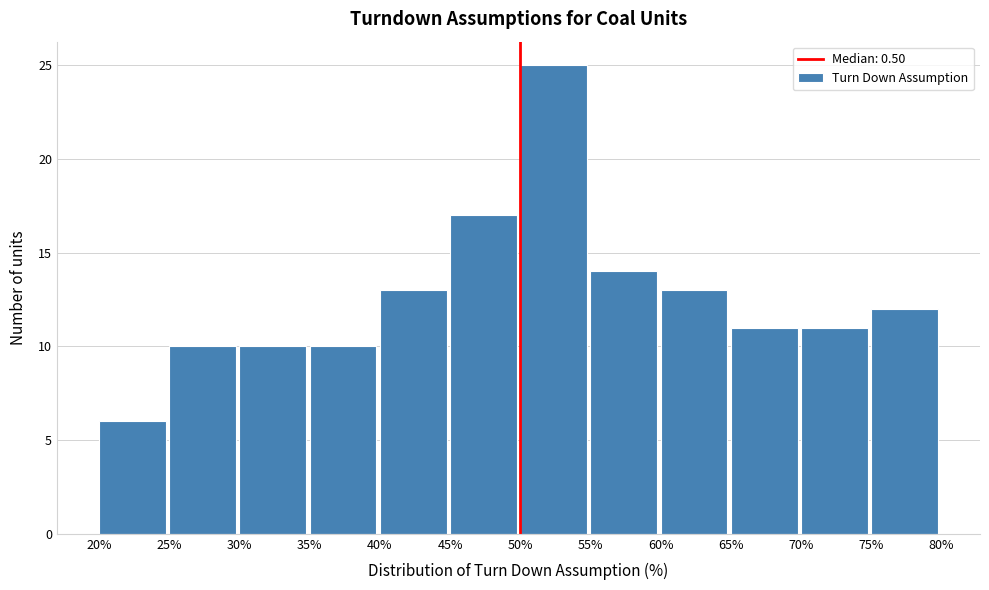

Reading left to right, extract all data points from this chart.

20%=6	25%=10	30%=10	35%=10	40%=13	45%=17	50%=25	55%=14	60%=13	65%=11	70%=11	75%=12